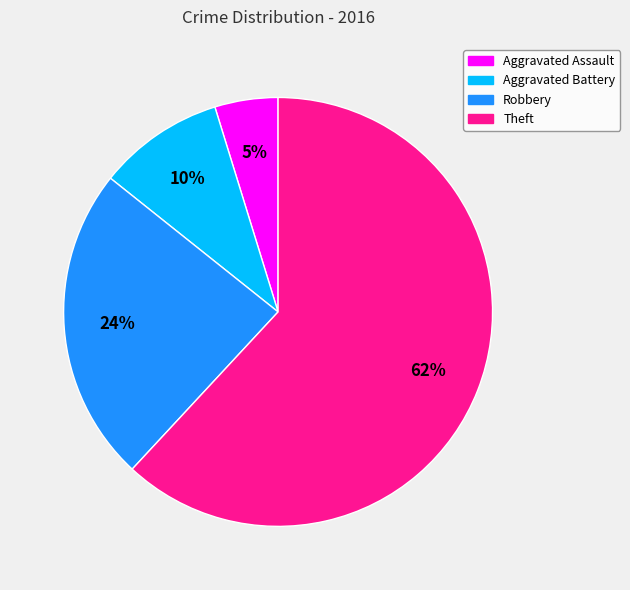

Does any single category account for the majority?

Yes